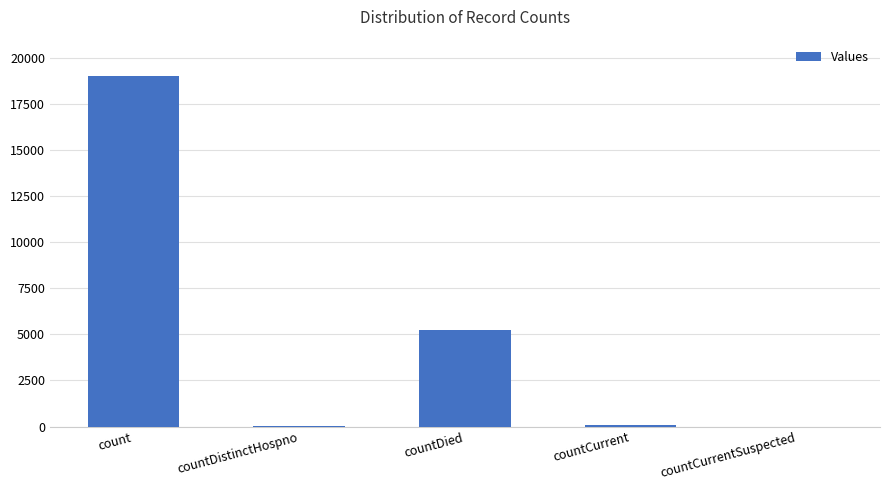

At which category does the chart reach its peak across all series?

count